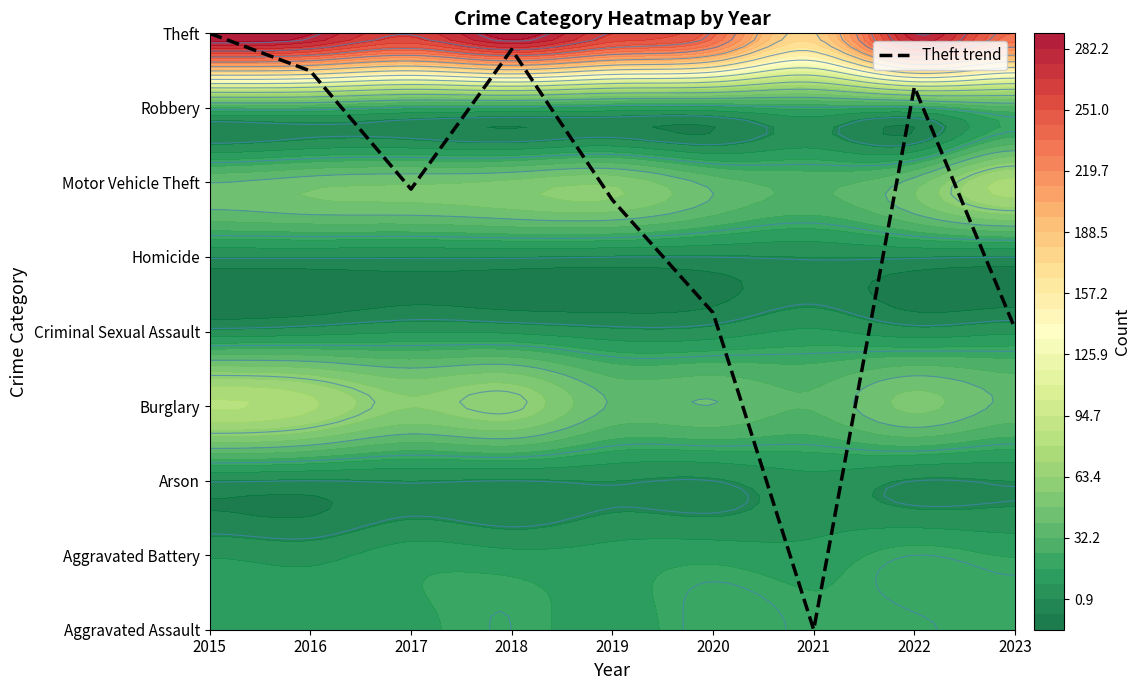

What is the ratio of the value at 2018 to the value at 2020?

1.8